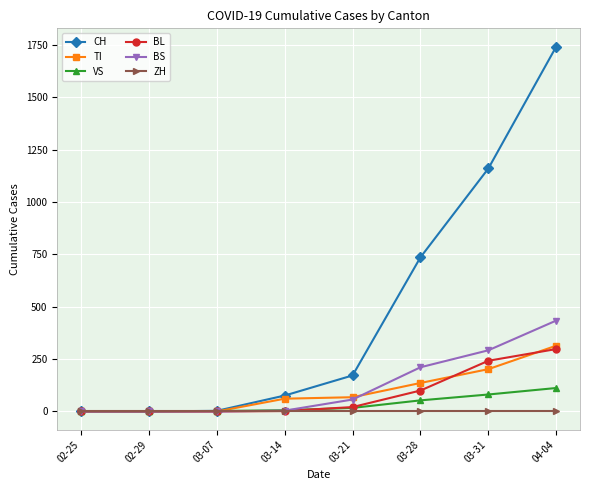

Does the chart have visible grid lines?

Yes